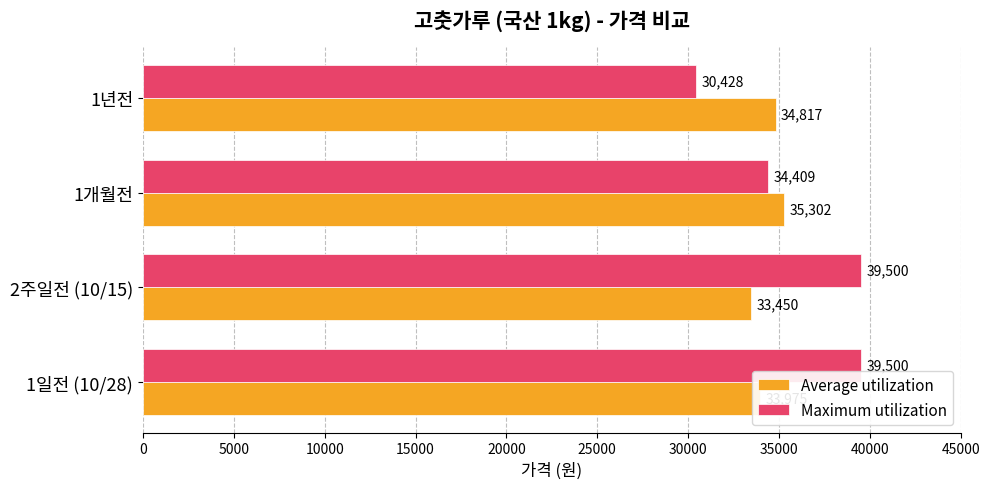

List the series in order of their overall mean, lowest first.

Average utilization, Maximum utilization